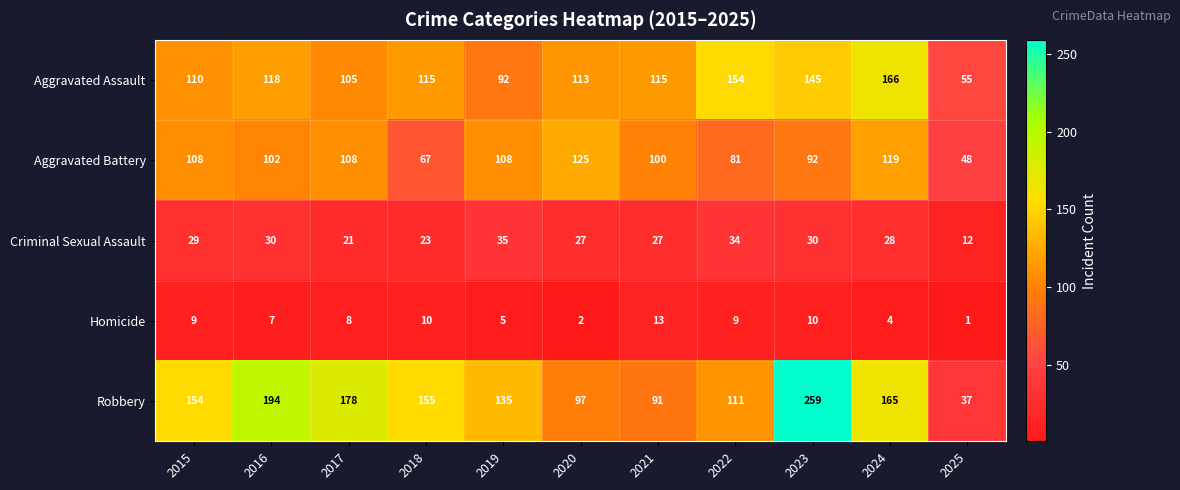

What value does the Robbery series have at 2023?

259